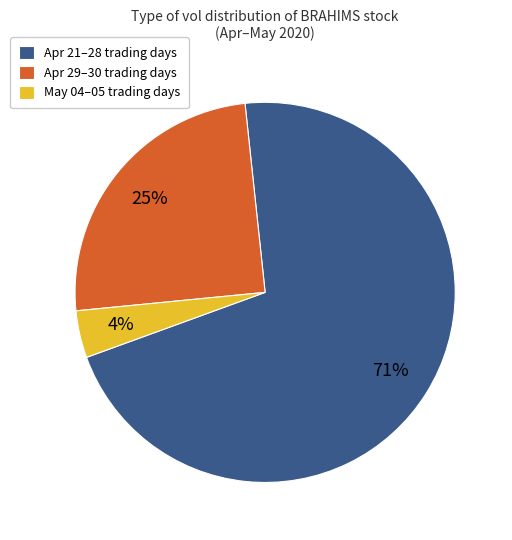

How many slices are in this pie chart?

3